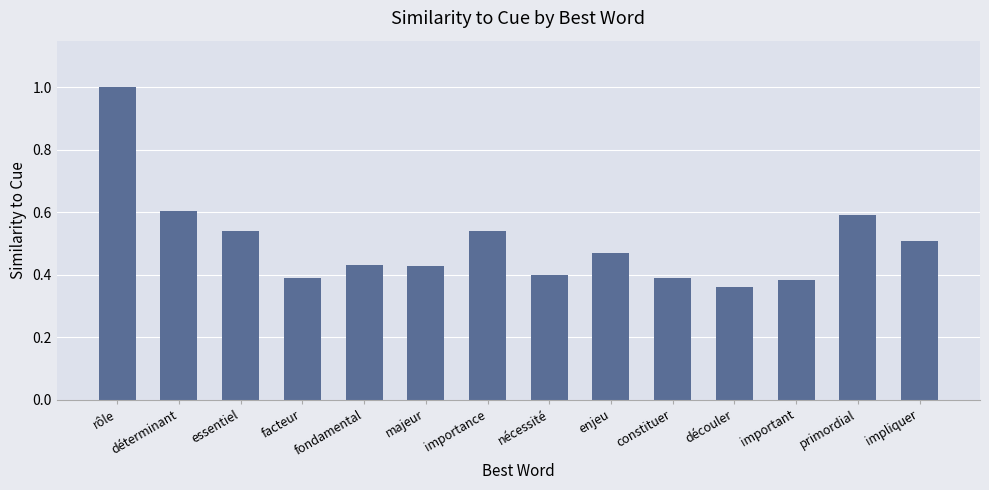

Does the chart contain stacked bars?

No